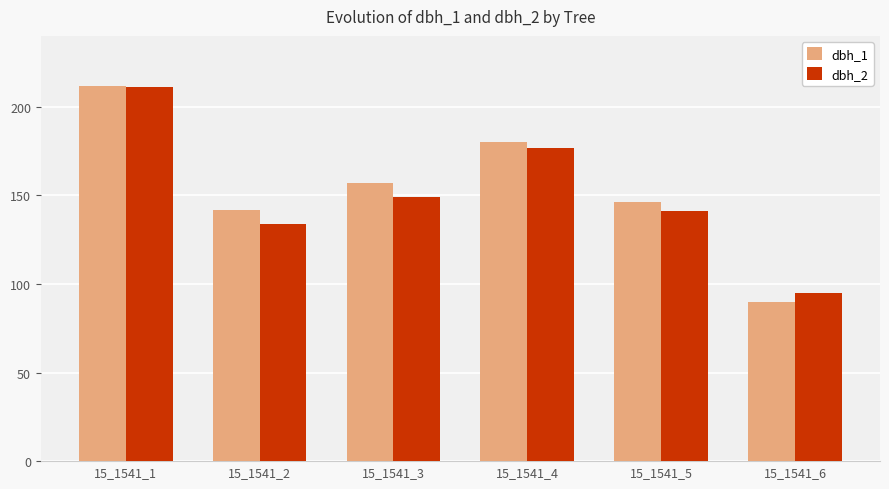

What is the sum of the dbh_1 values at 15_1541_3 and 15_1541_5?

303